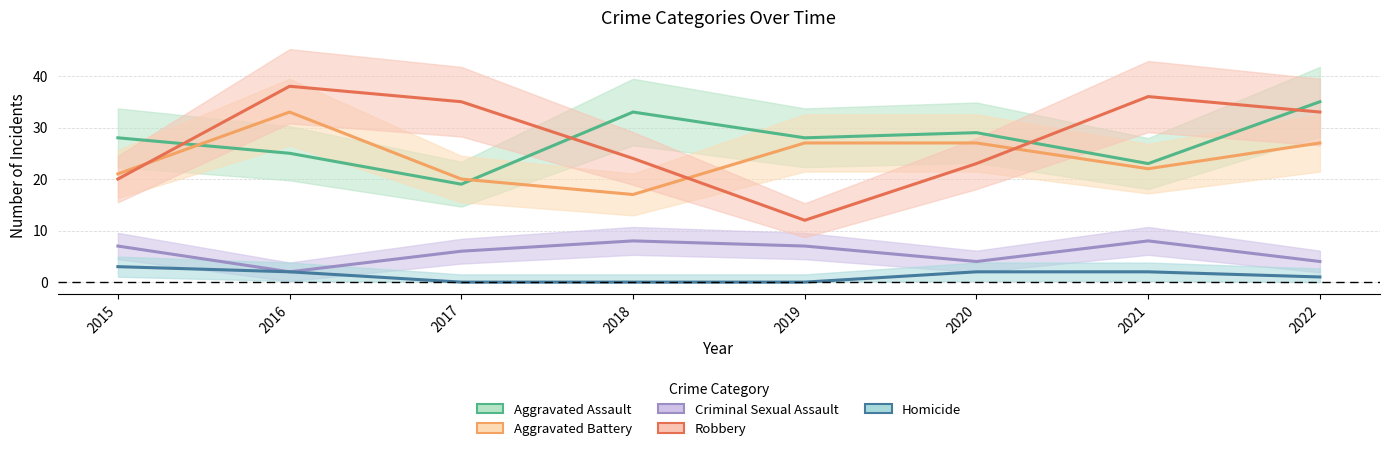

Which has a higher value, 2020 or 2021?

2020